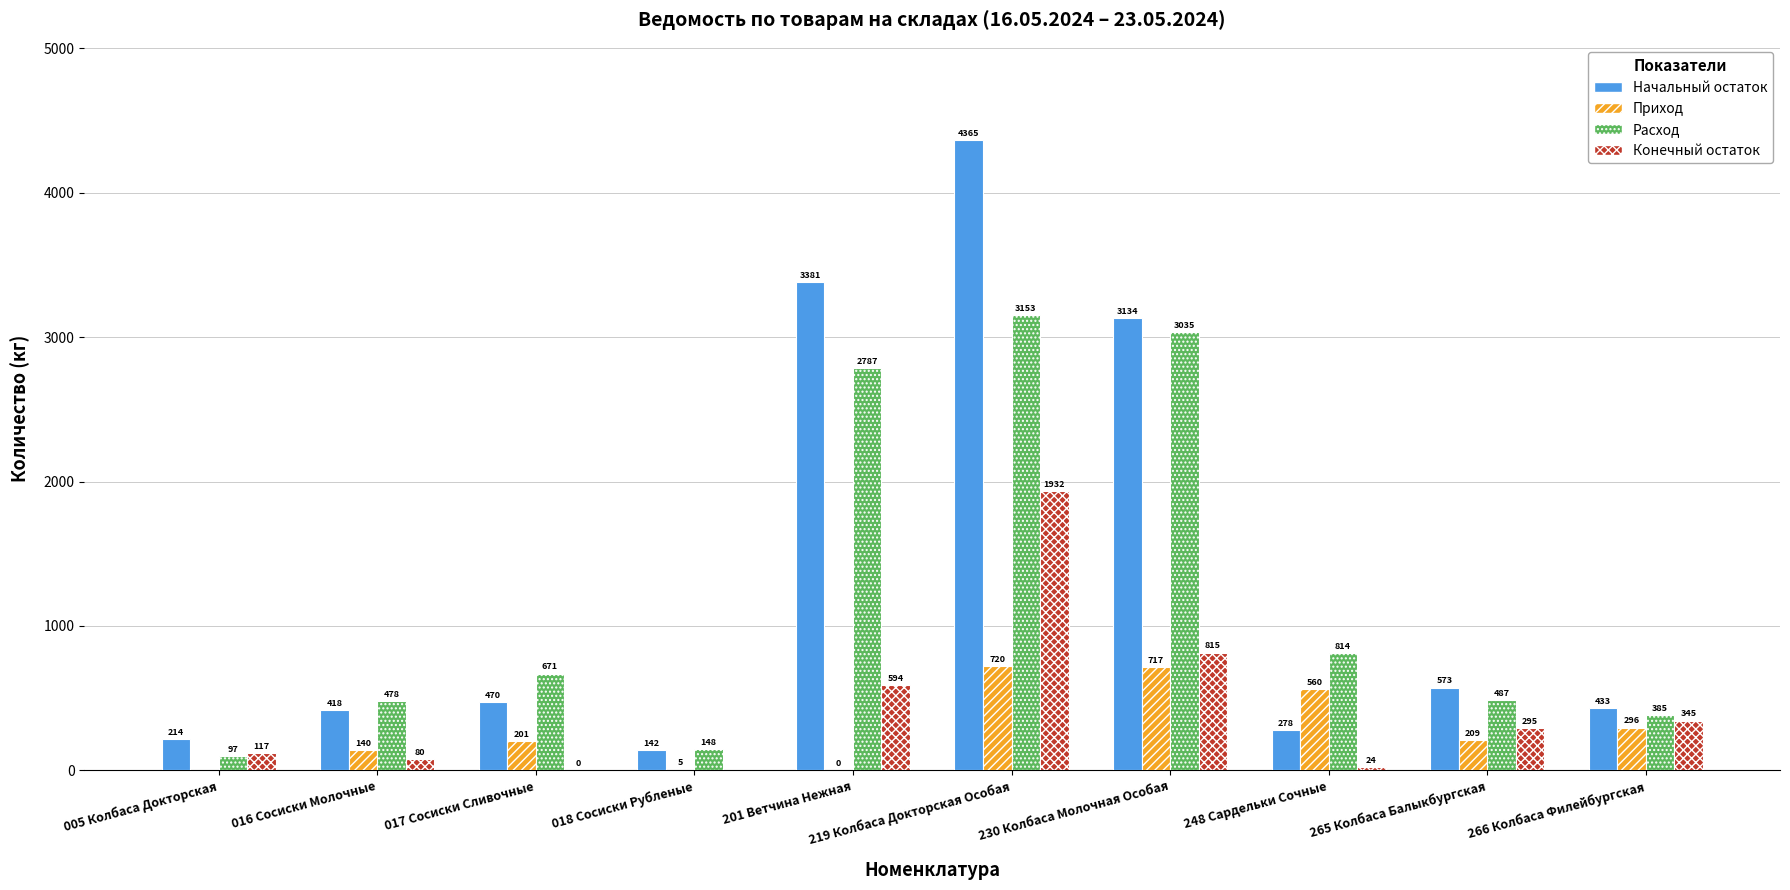

The Конечный остаток series shows 815.3 at 230 Колбаса Молочная Особая. True or false?

True